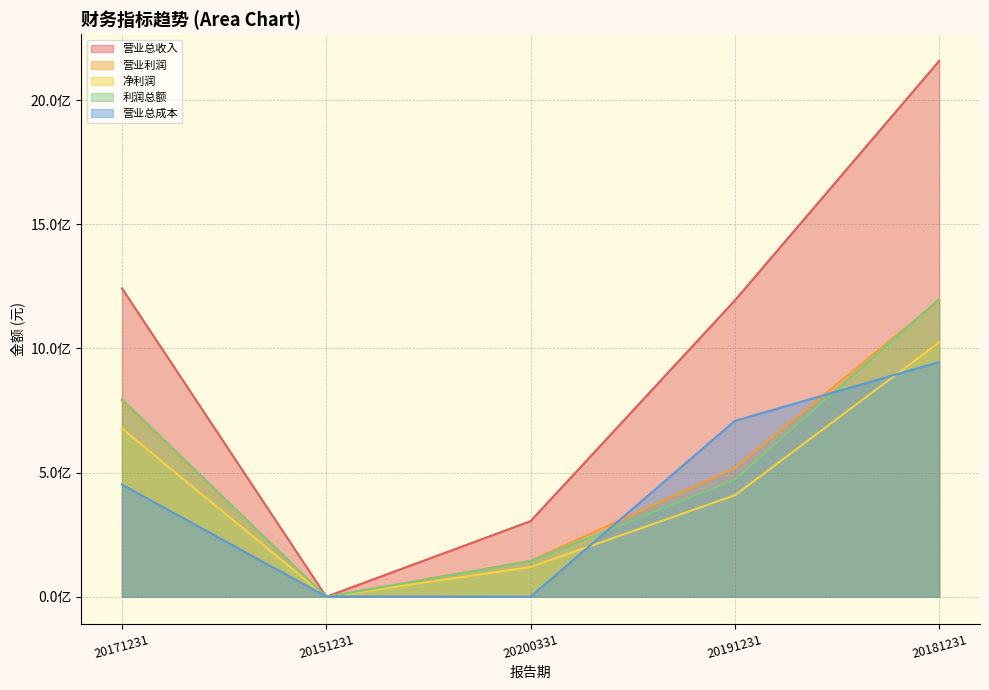

What is the total value across all series at 20181231?

6519987061.8